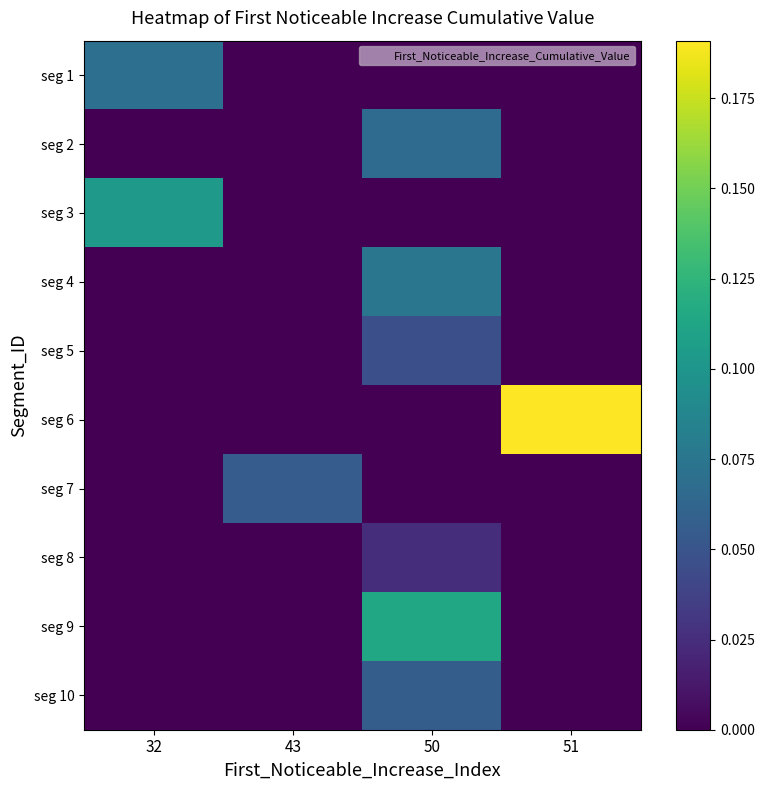

Reading right to left, list all the values displayed in this chart.

seg 1: 51=0.0	50=0.0	43=0.0	32=0.1
seg 2: 51=0.0	50=0.1	43=0.0	32=0.0
seg 3: 51=0.0	50=0.0	43=0.0	32=0.1
seg 4: 51=0.0	50=0.1	43=0.0	32=0.0
seg 5: 51=0.0	50=0.0	43=0.0	32=0.0
seg 6: 51=0.2	50=0.0	43=0.0	32=0.0
seg 7: 51=0.0	50=0.0	43=0.1	32=0.0
seg 8: 51=0.0	50=0.0	43=0.0	32=0.0
seg 9: 51=0.0	50=0.1	43=0.0	32=0.0
seg 10: 51=0.0	50=0.1	43=0.0	32=0.0